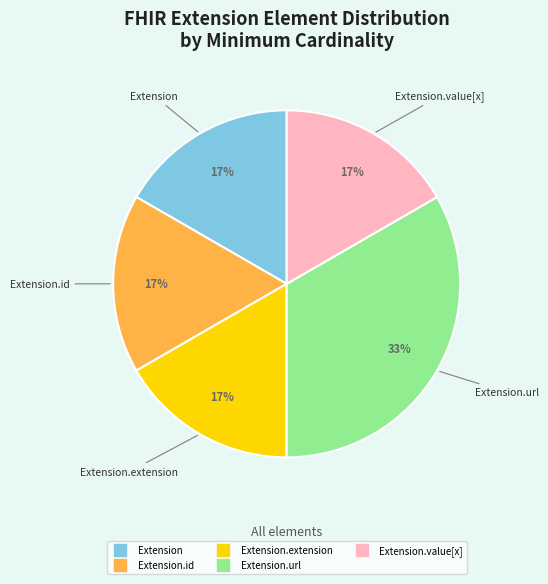

To the nearest percent, what is the average slice percentage?

20%